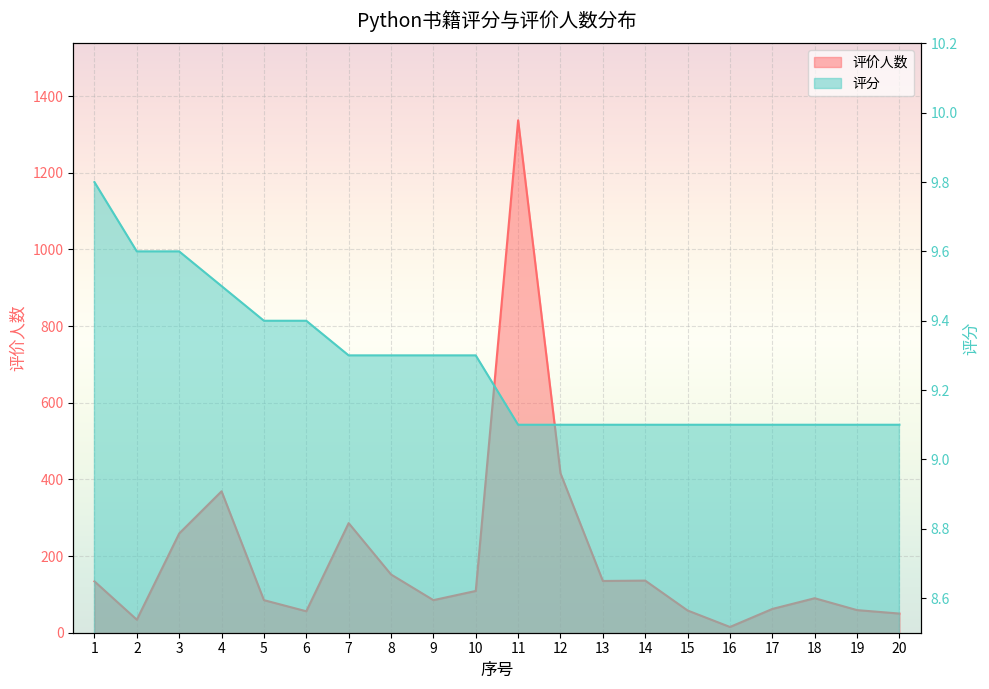

Where does the 评价人数 series first go above 109?

1